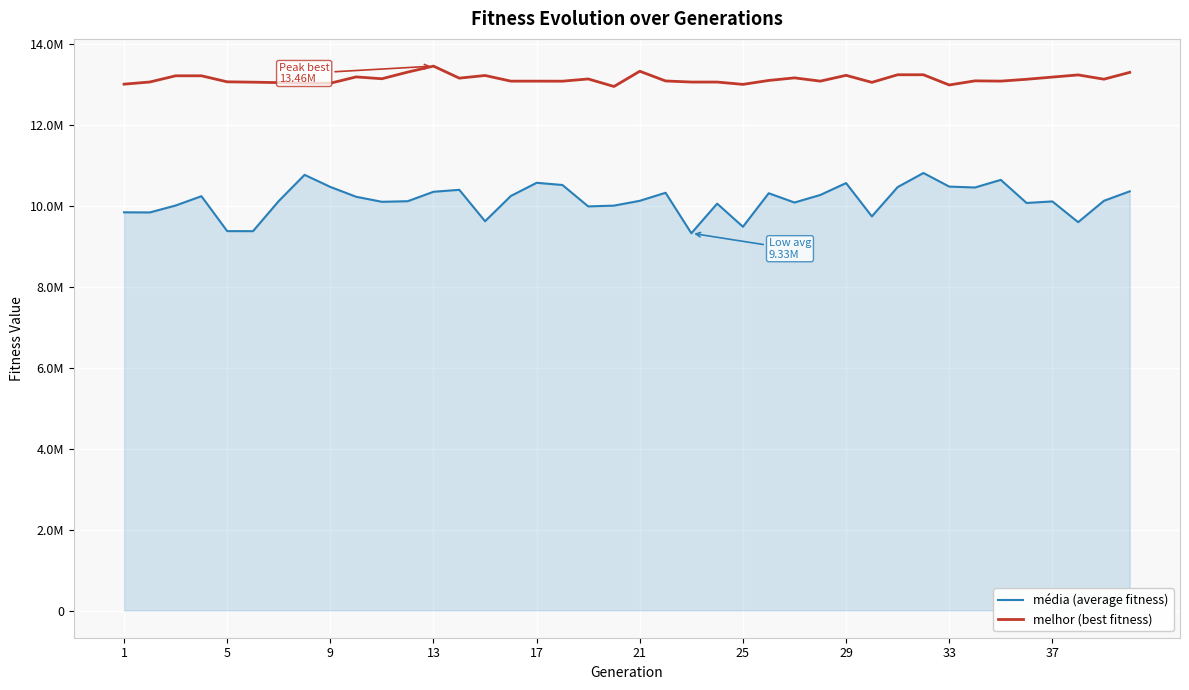

Is this an area chart (filled region under the line)?

Yes